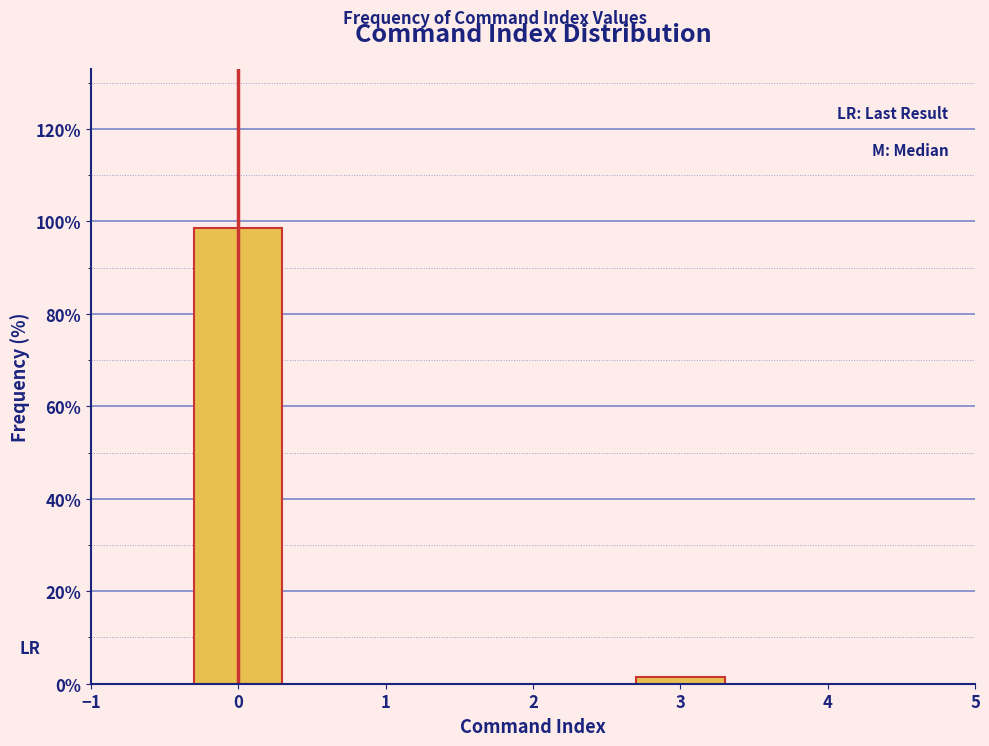

Reading left to right, list all the values displayed in this chart.

98.5	1.5